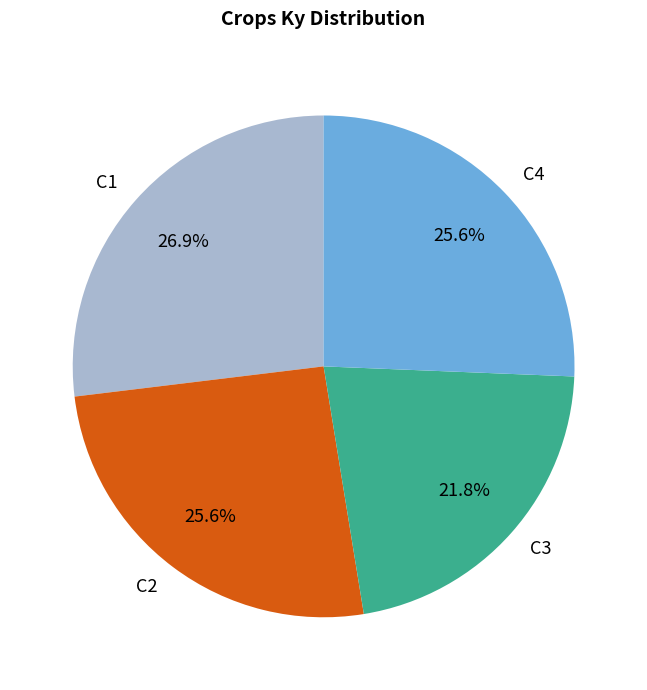

Approximately how many times larger is the value at C2 compared to C1?

1.0